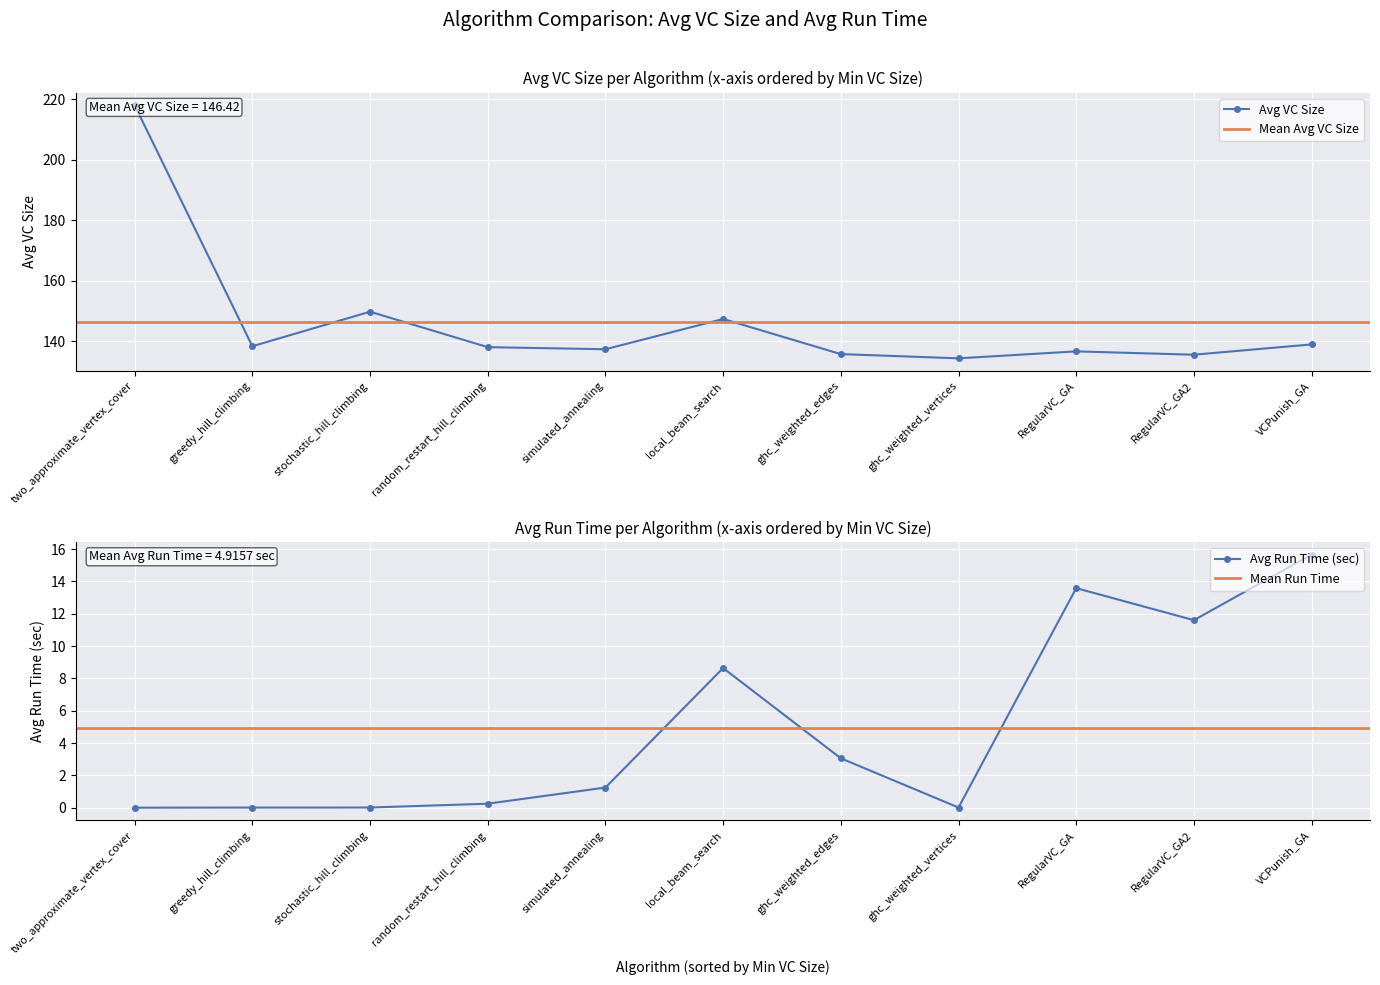

What is the difference between the highest and lowest values at ghc_weighted_edges?

132.7